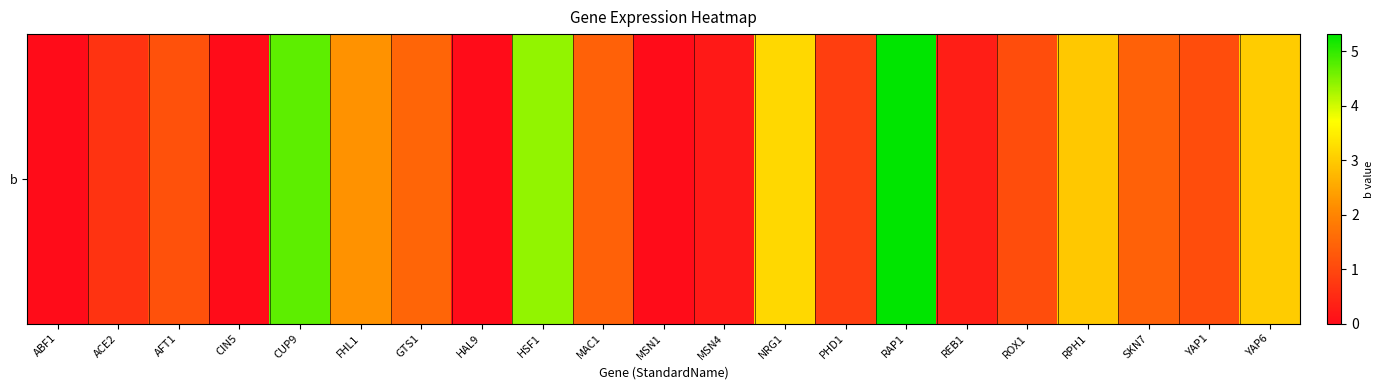

How many positive values are there?

17